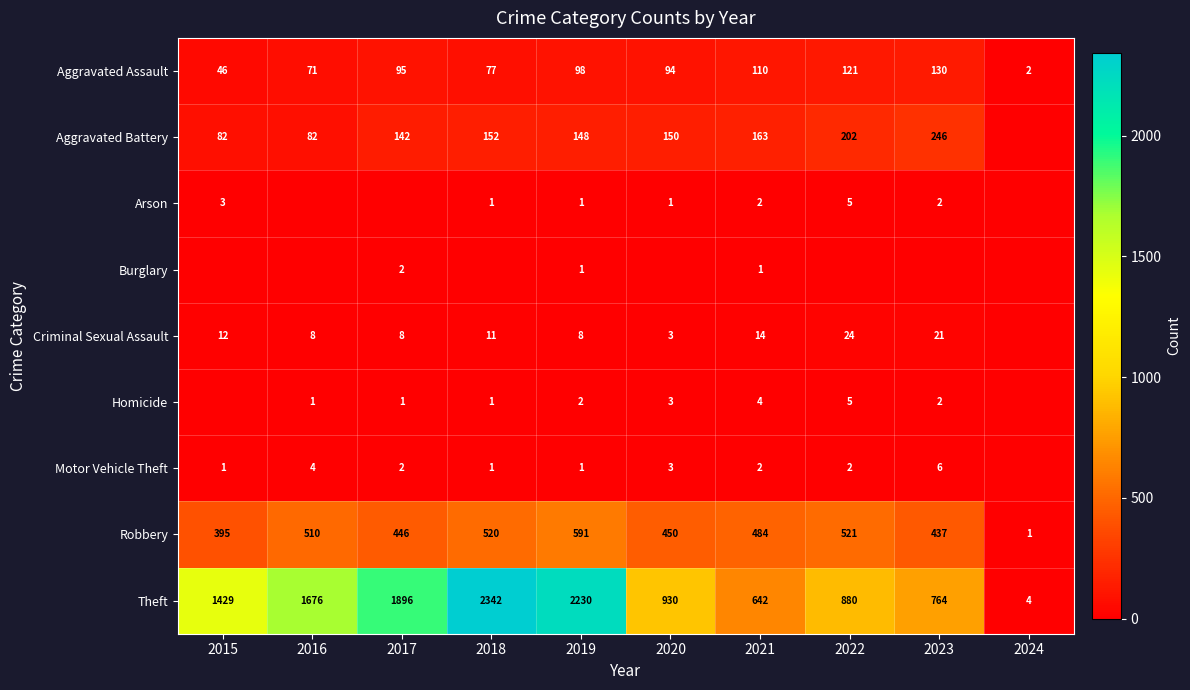

Which series has the largest total across all categories?

Theft